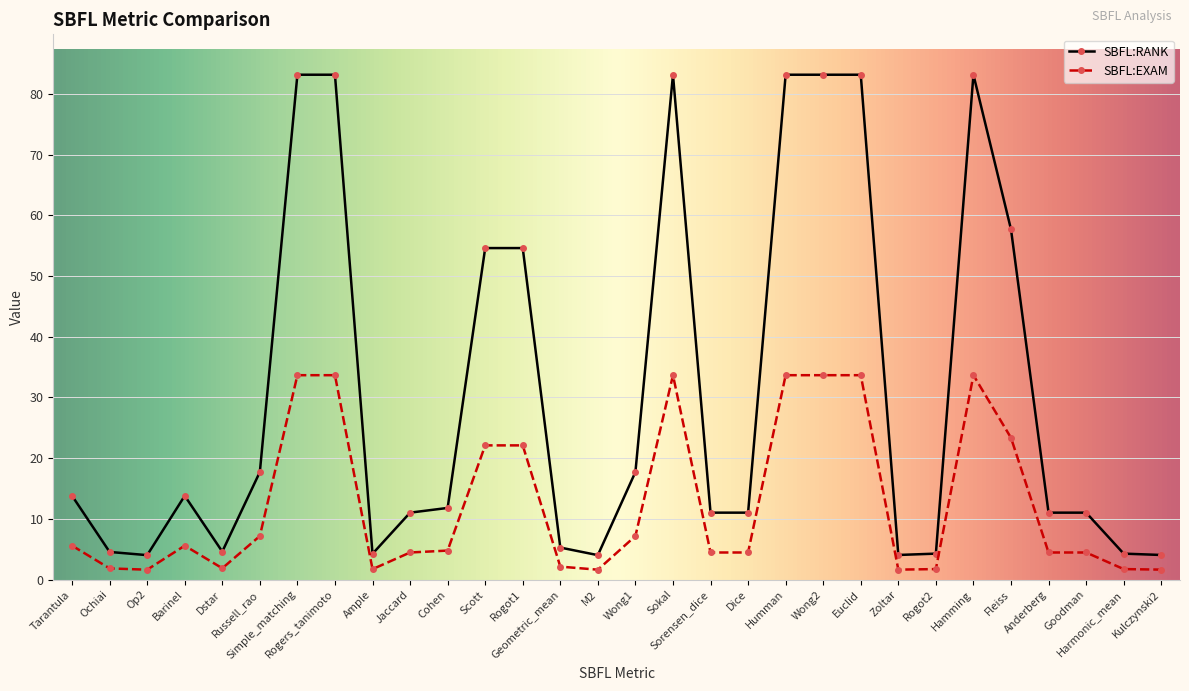

Where is the first local maximum for SBFL:RANK?

Barinel